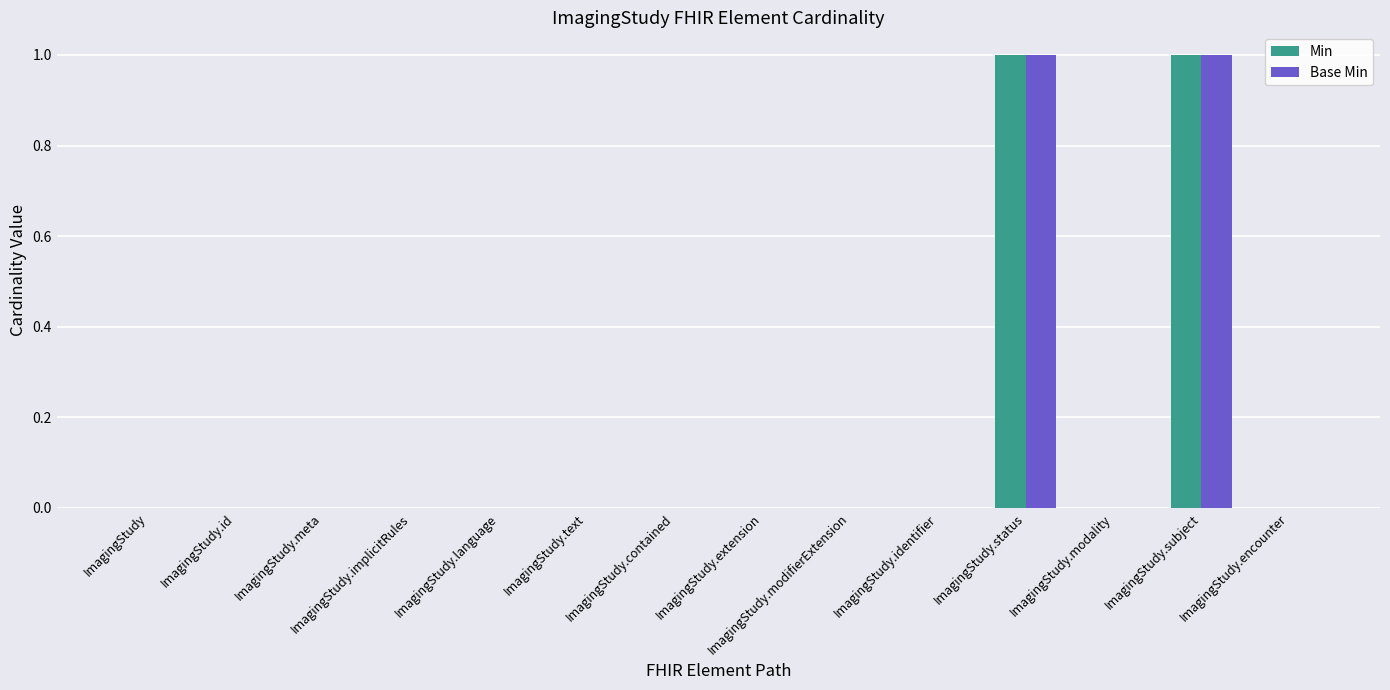

The Base Min series shows 0 at ImagingStudy.modifierExtension. True or false?

True